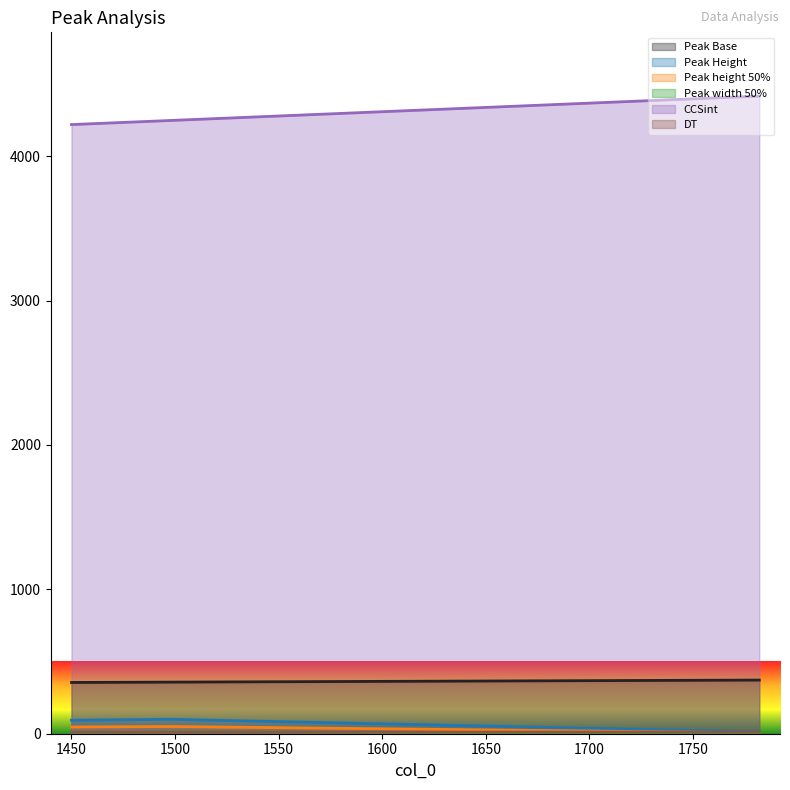

Reading right to left, extract all data points from this chart.

Peak Base: 371.6	357.4	355.0
Peak Height: 12.0	100.0	93.4
Peak height 50%: 6.0	50.0	46.7
Peak width 50%: 3.4	13.0	3.5
CCSint: 4415.8	4247.0	4218.5
DT: 11.8	11.0	10.9